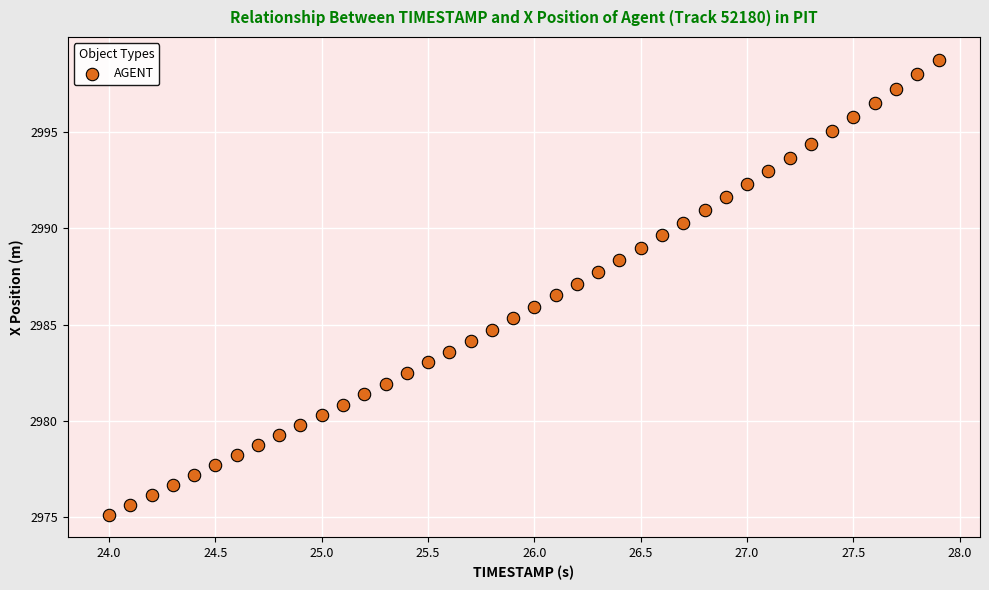

What is the range of X values (max minus min)?

3.9